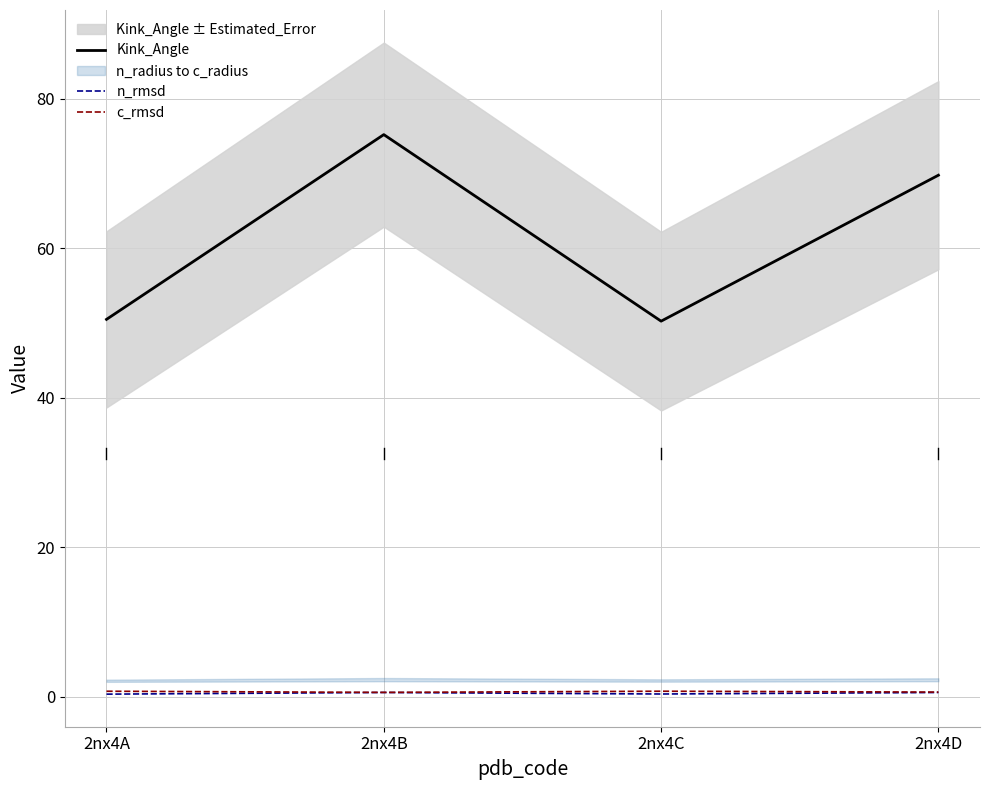

At which category does Kink_Angle reach its first local peak?

2nx4B